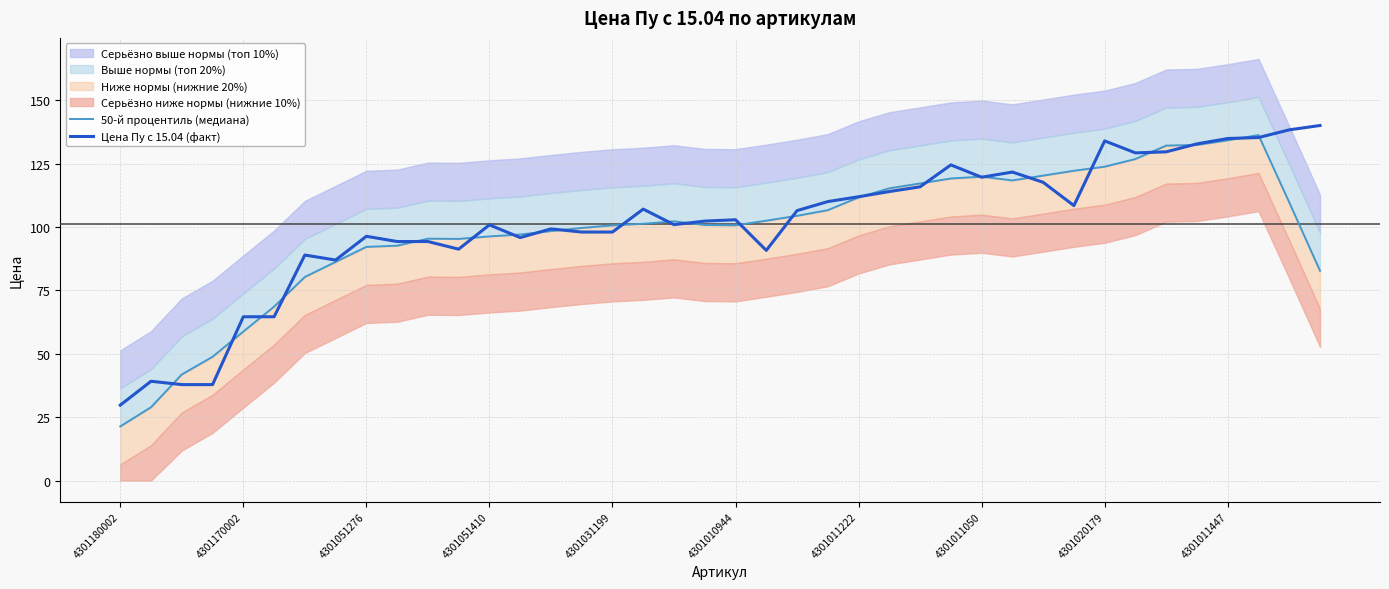

What is the sum of the 50-й процентиль (медиана) values at 23 and 22?

211.0